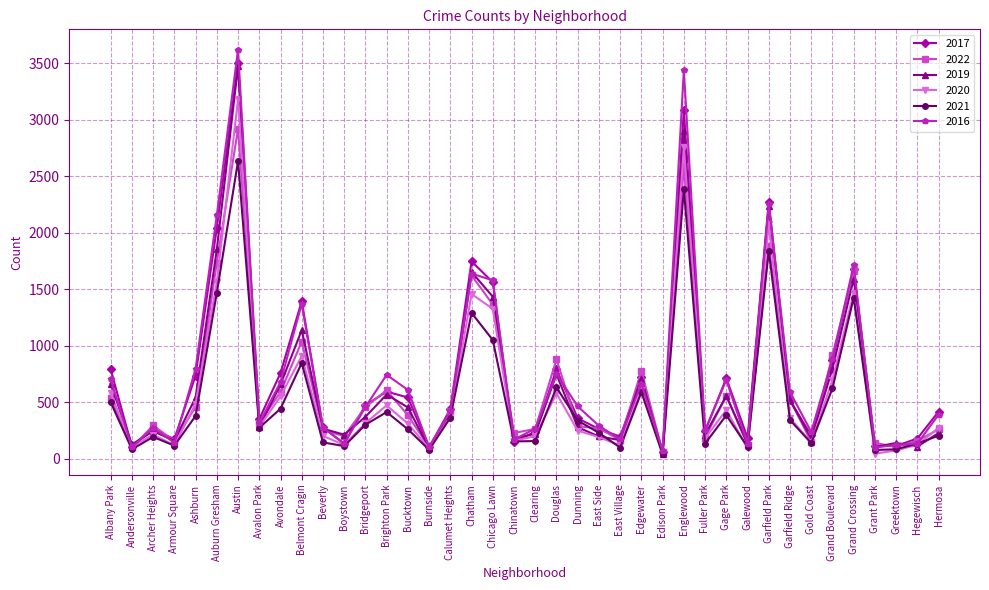

What is the label of the 24th point from the right?

Calumet Heights